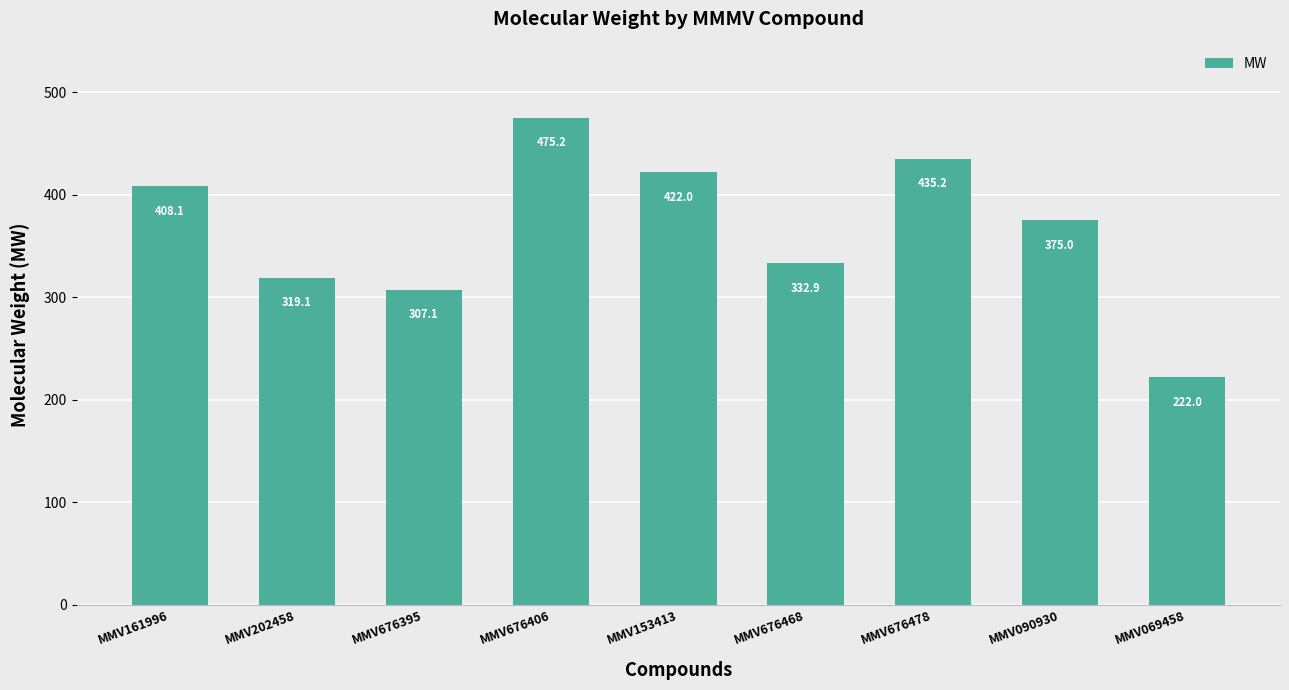

Rank the categories by value from highest to lowest.

MMV676406, MMV676478, MMV153413, MMV161996, MMV090930, MMV676468, MMV202458, MMV676395, MMV069458